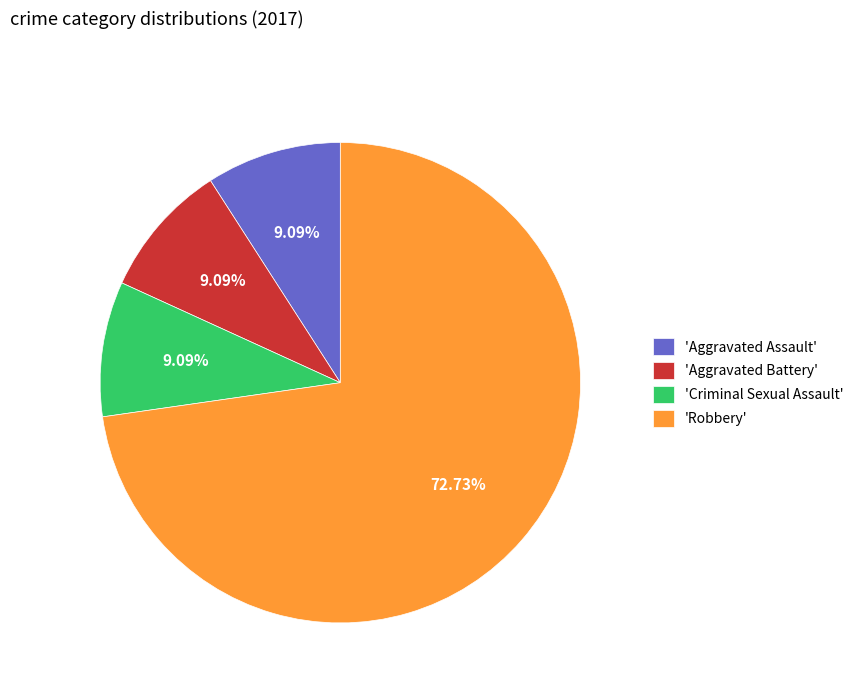

Between 'Robbery' and 'Criminal Sexual Assault', which is larger?

'Robbery'